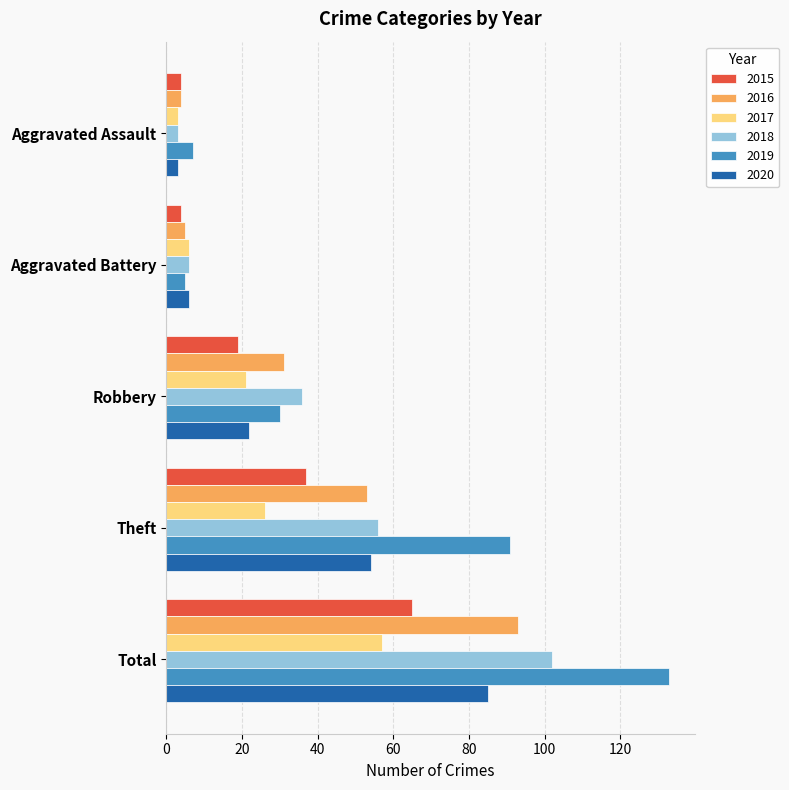

What is the average value of the 2017 series?

23